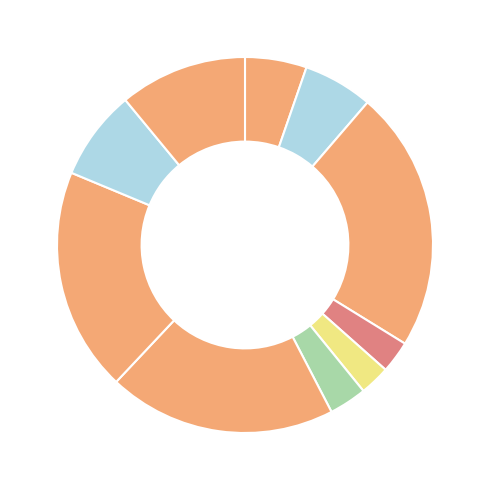

Which category has the smallest portion of the pie?

LU